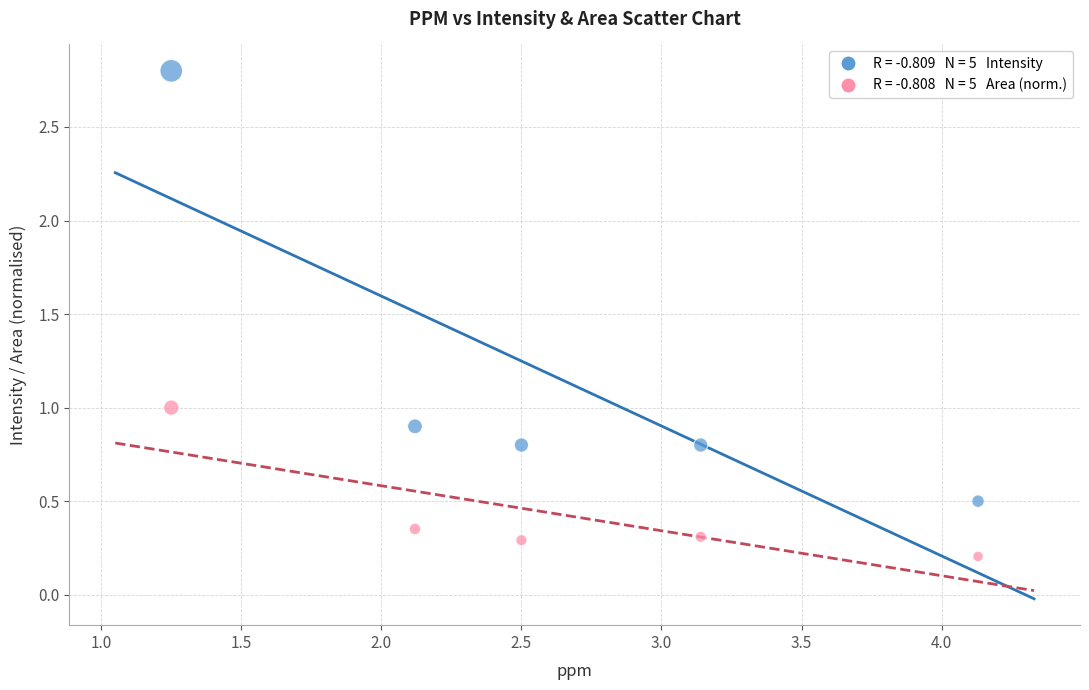

Across all data points, what is the average X value?

2.6